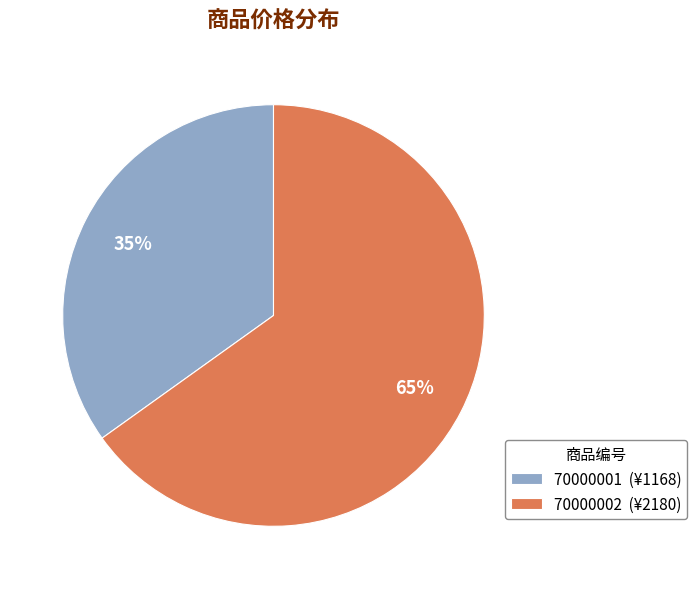

The 70000001 slice represents 44% of the pie. True or false?

False